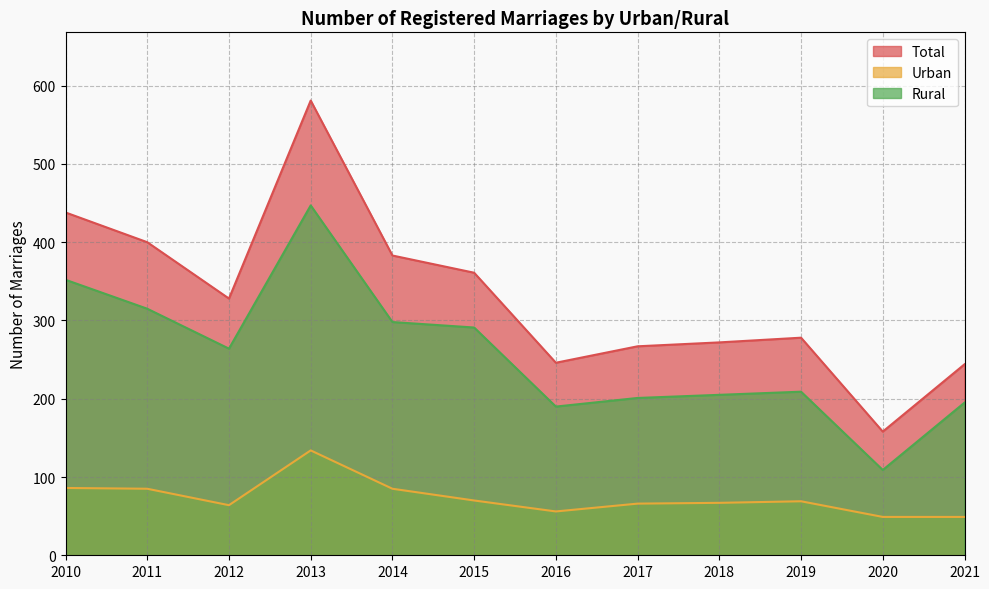

Rank the series at 2018 from highest to lowest value.

Total, Rural, Urban